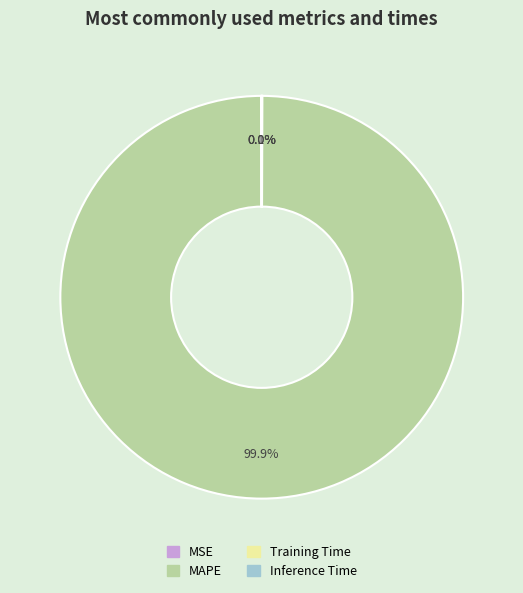

Which slice is the largest?

MAPE